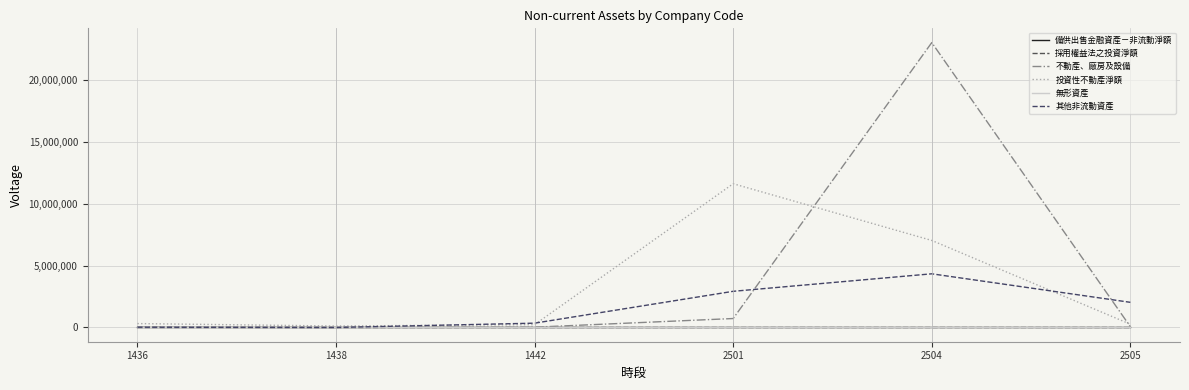

Does the chart display data point markers on the line(s)?

No